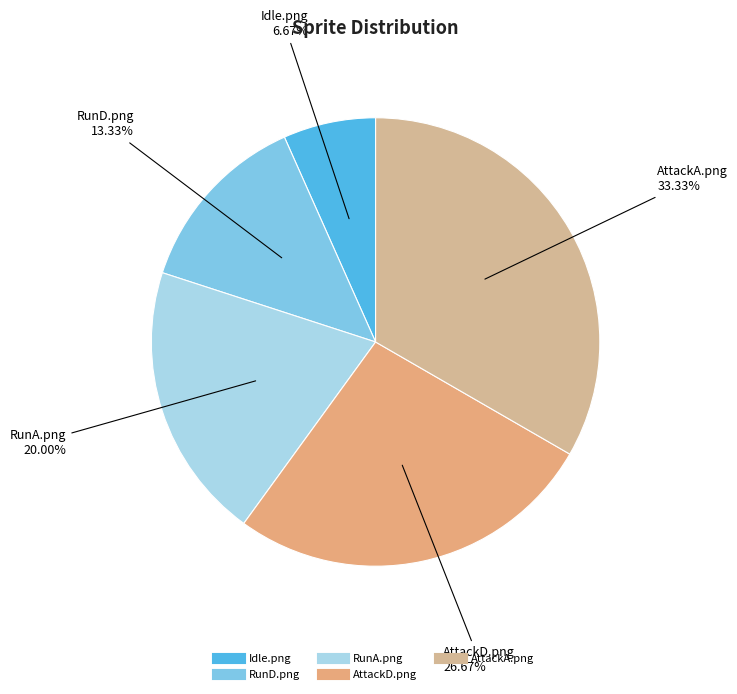

Which slice is the largest?

AttackA.png